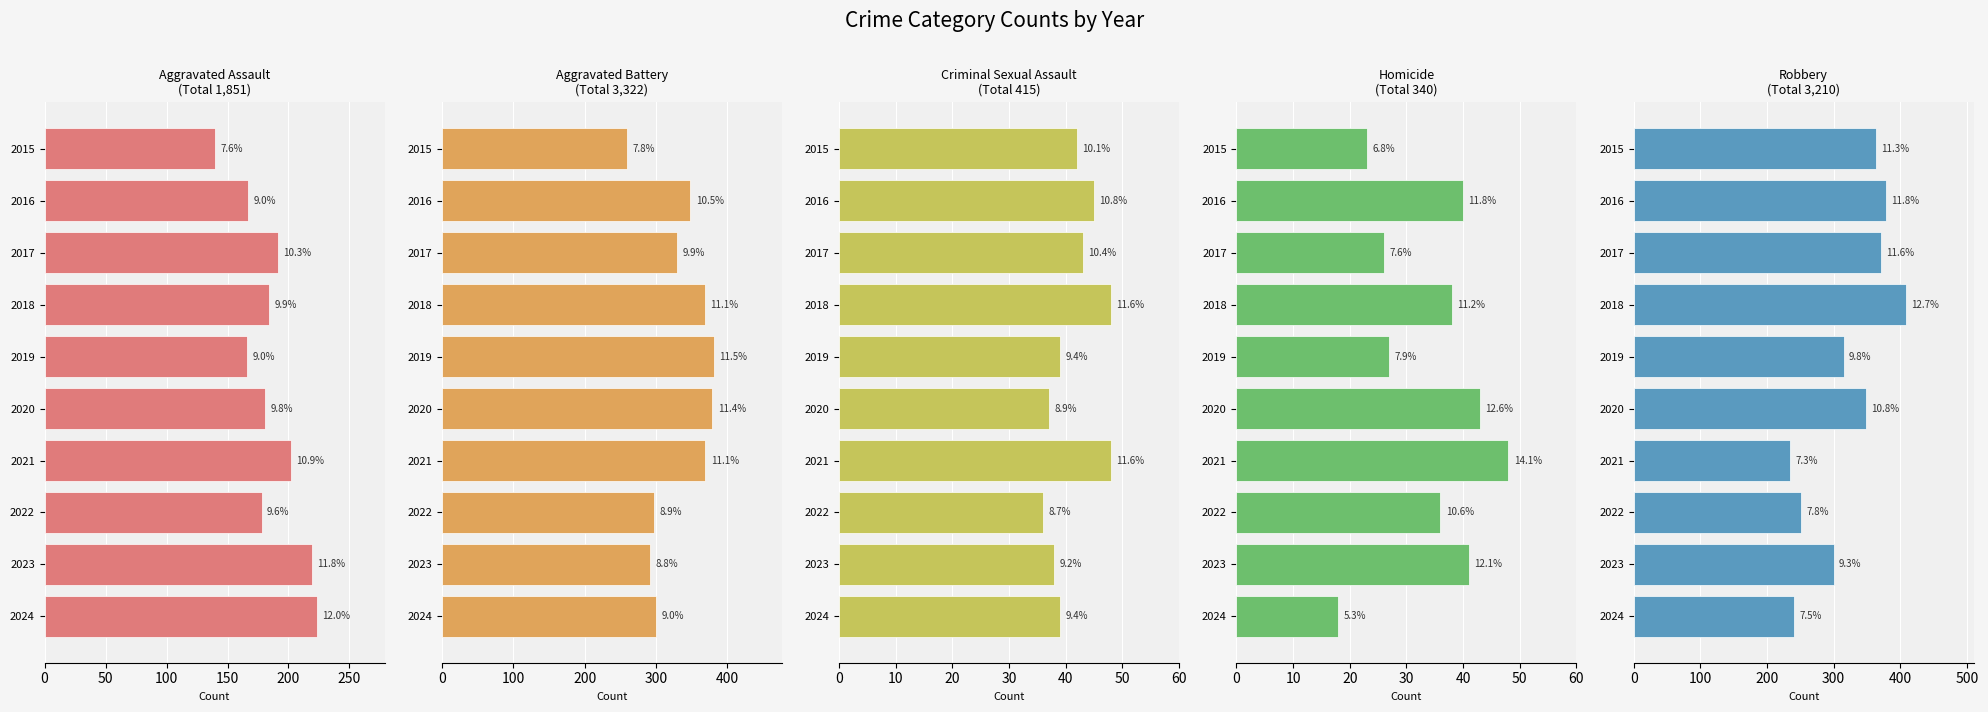

What is the total value across all series at 2019?

928